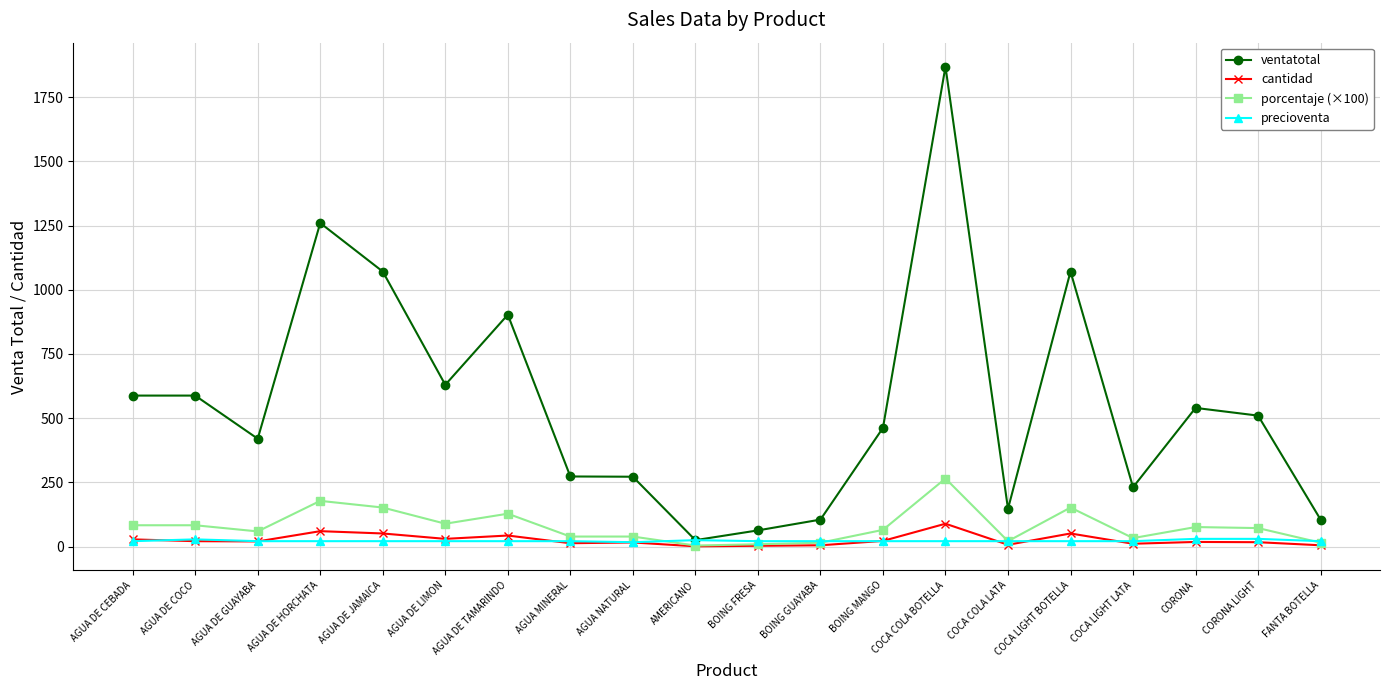

The porcentaje (×100) series shows 393 at COCA COLA BOTELLA. True or false?

False